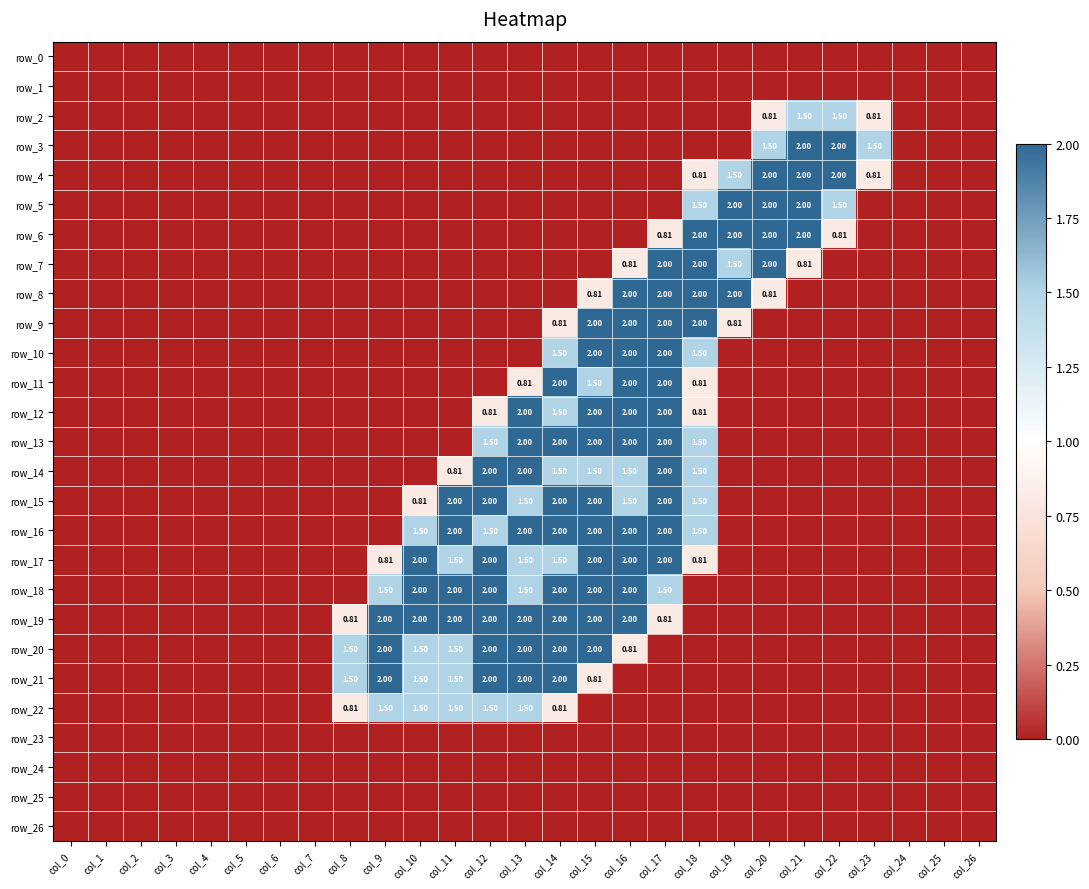

At which label is row_11 closest to 1?

col_13